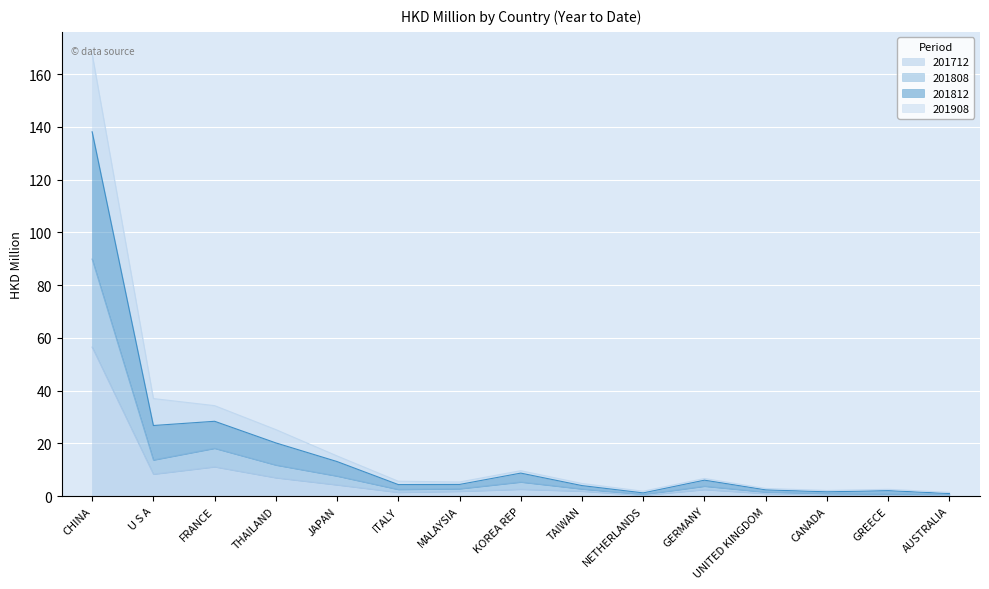

What is the value of the 201712 point at the 11th from the left?

2.4